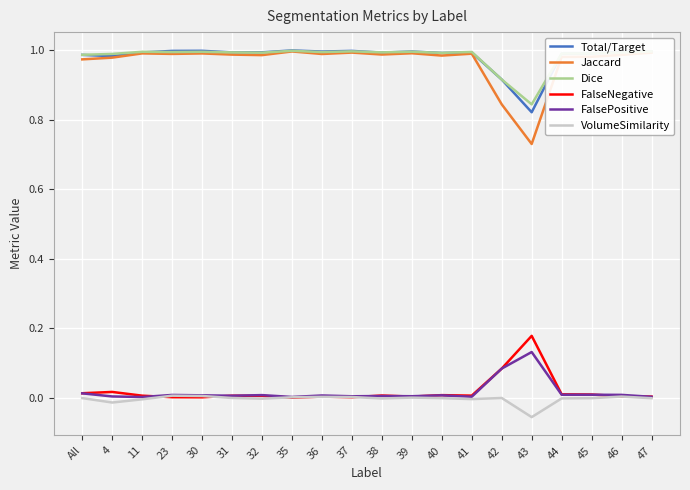

True or false: Dice and FalsePositive intersect in this chart.

False